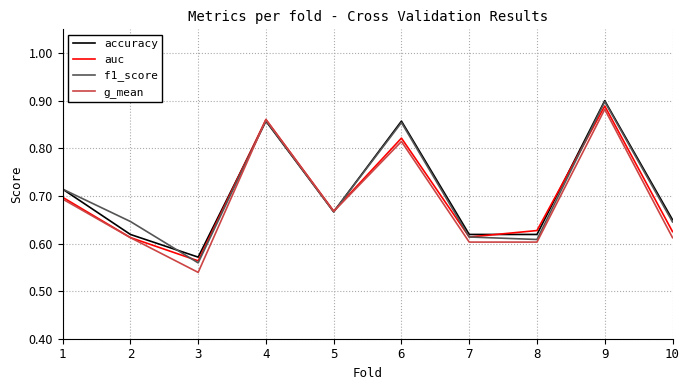

The f1_score series shows 0.4 at 10. True or false?

False